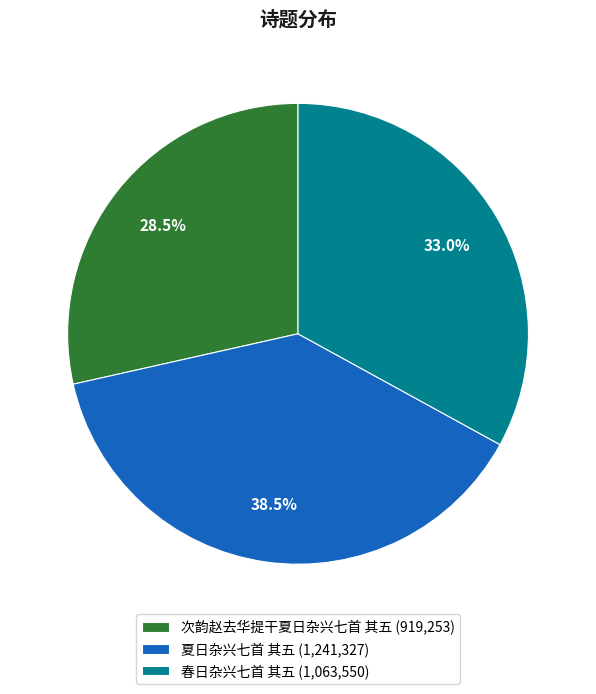

Combined, do 春日杂兴七首 其五 (1,063,550) and 夏日杂兴七首 其五 (1,241,327) account for over 50%?

Yes